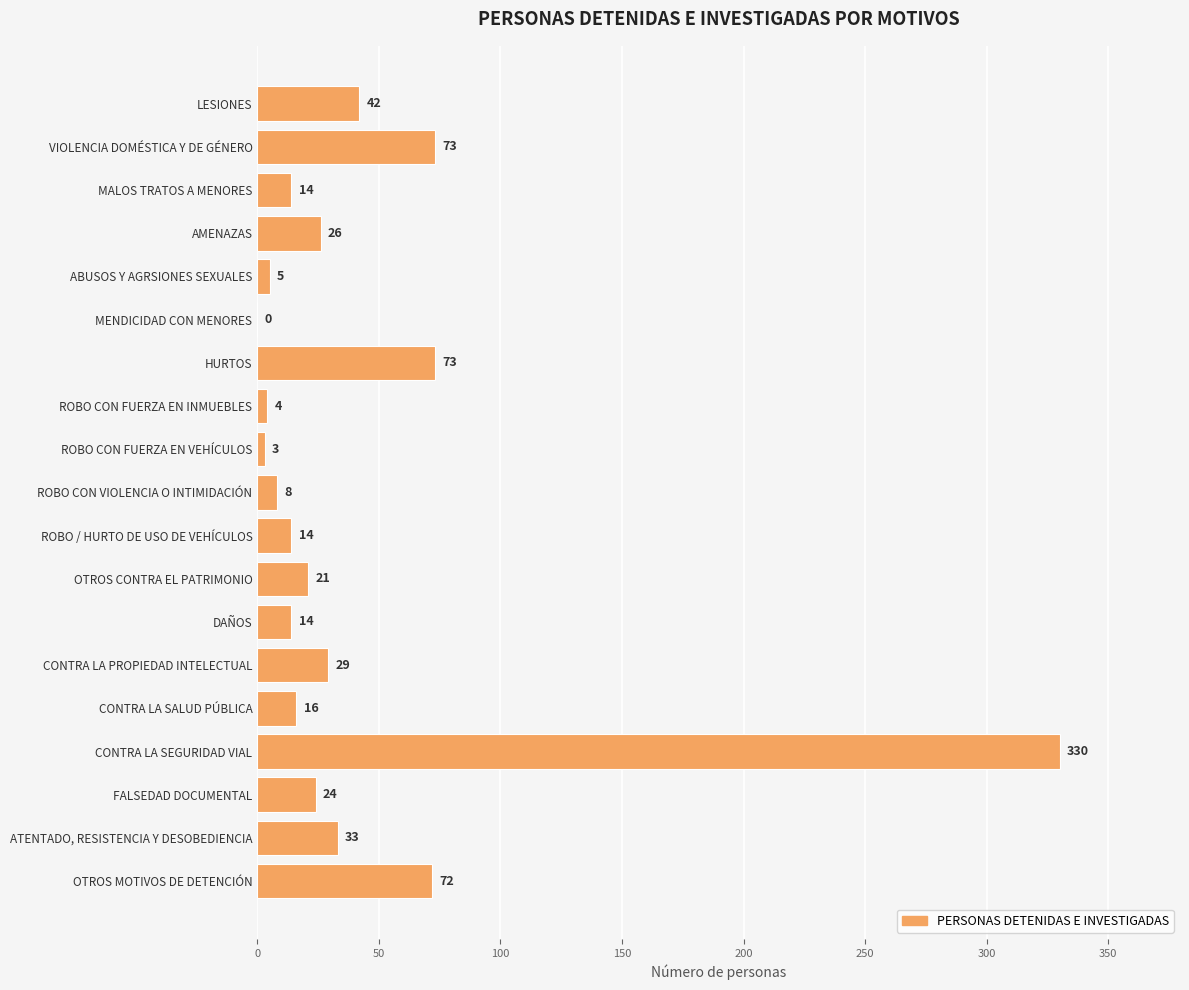

How many categories are shown in the chart?

19